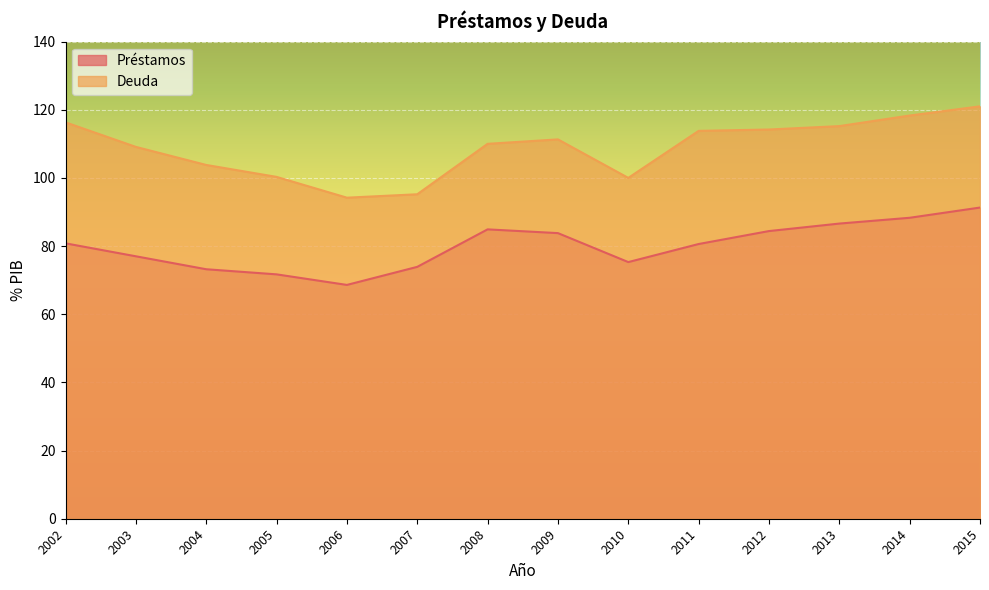

Reading left to right, transcribe all the data shown in this chart.

Préstamos: 2002=80.8	2003=77.0	2004=73.2	2005=71.7	2006=68.6	2007=73.9	2008=84.9	2009=83.8	2010=75.3	2011=80.6	2012=84.4	2013=86.6	2014=88.3	2015=91.3
Deuda: 2002=116.3	2003=109.1	2004=103.8	2005=100.3	2006=94.2	2007=95.2	2008=110.0	2009=111.3	2010=100.0	2011=113.8	2012=114.2	2013=115.2	2014=118.3	2015=121.0